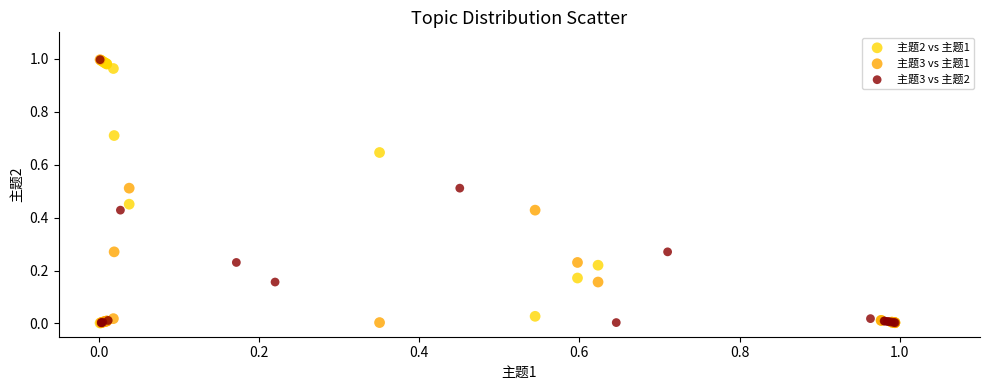

What are all the series names shown in the legend?

主题2 vs 主题1, 主题3 vs 主题1, 主题3 vs 主题2